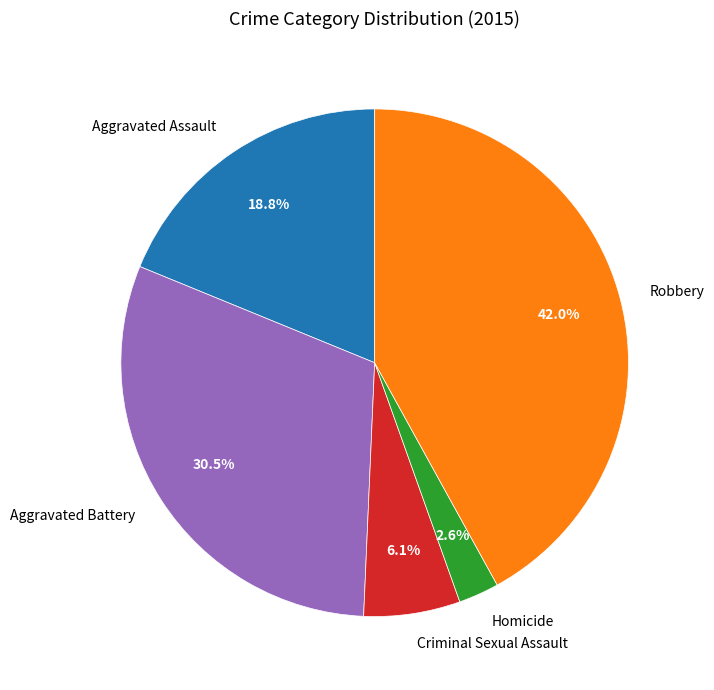

True or false: Aggravated Assault accounts for 19% of the total.

True